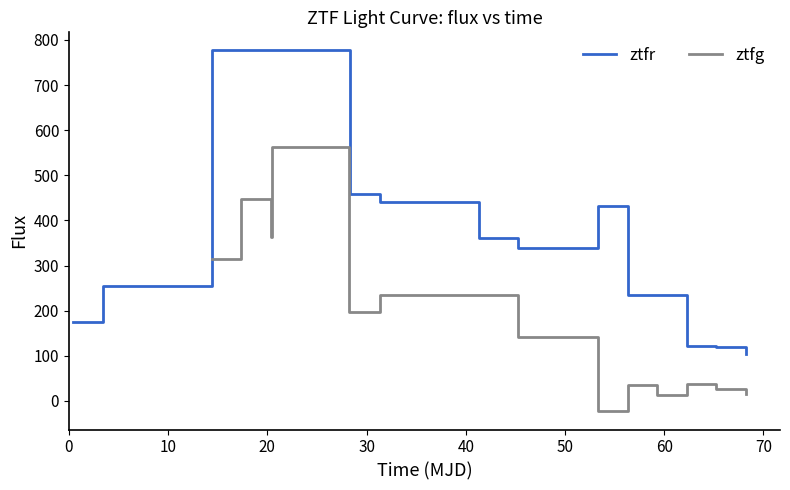

What is the highest value of the ztfr series?

776.8